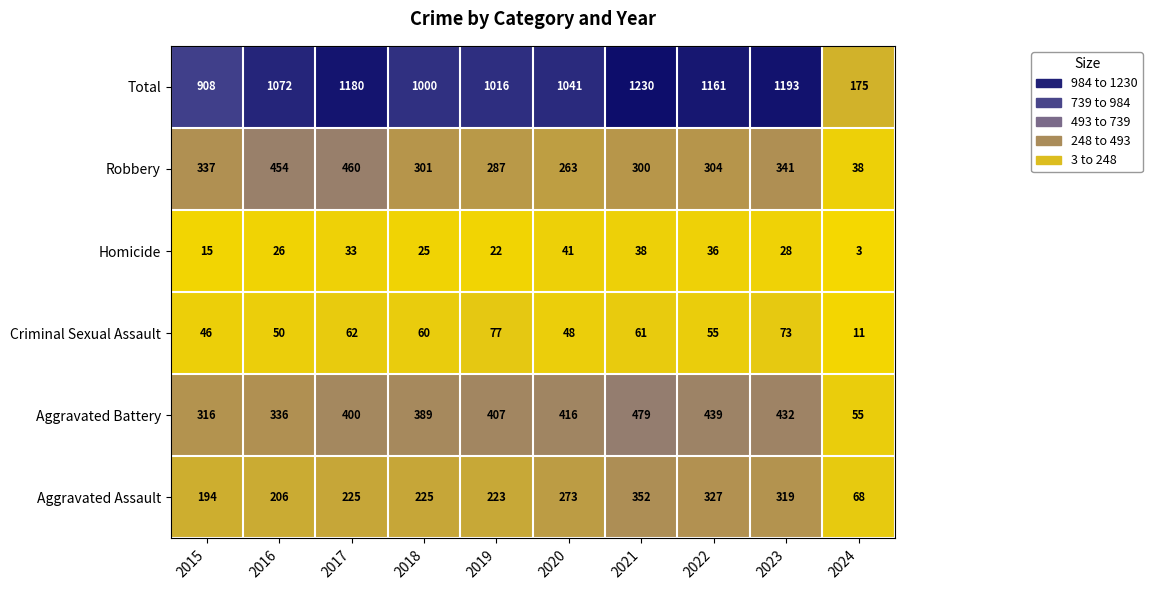

Between 2015 and 2021, which series saw the biggest shift?

Total